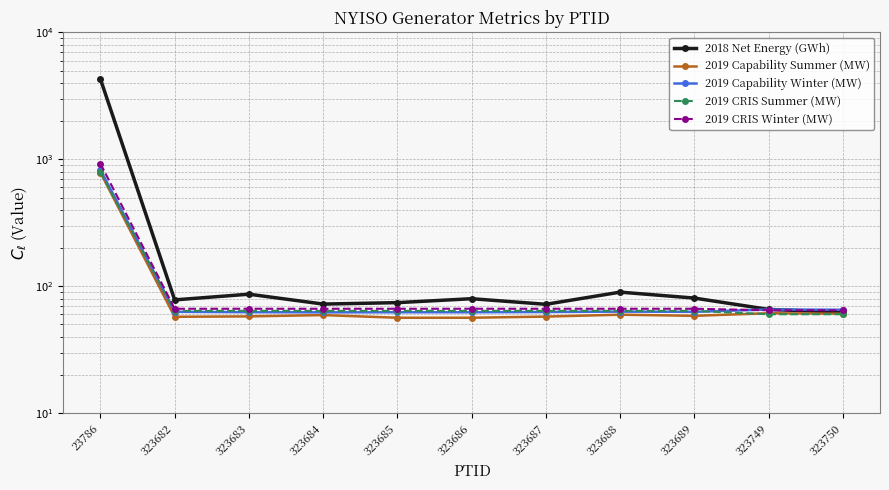

The value of 2018 Net Energy (GWh) at 323683 is 86.6. True or false?

True